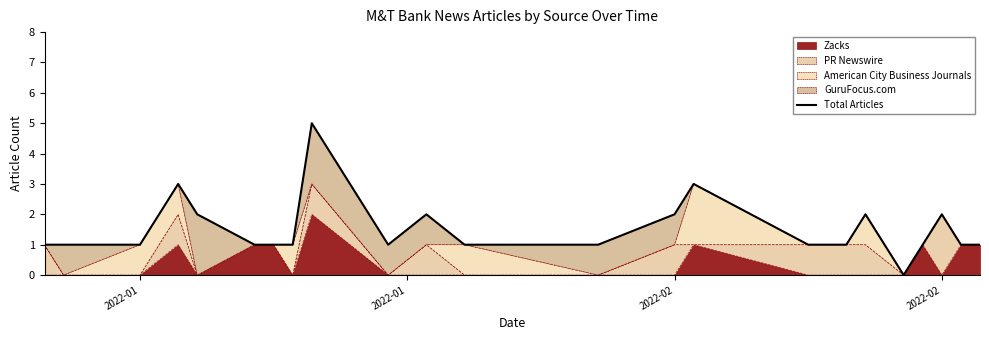

How many values exceed 1?

8